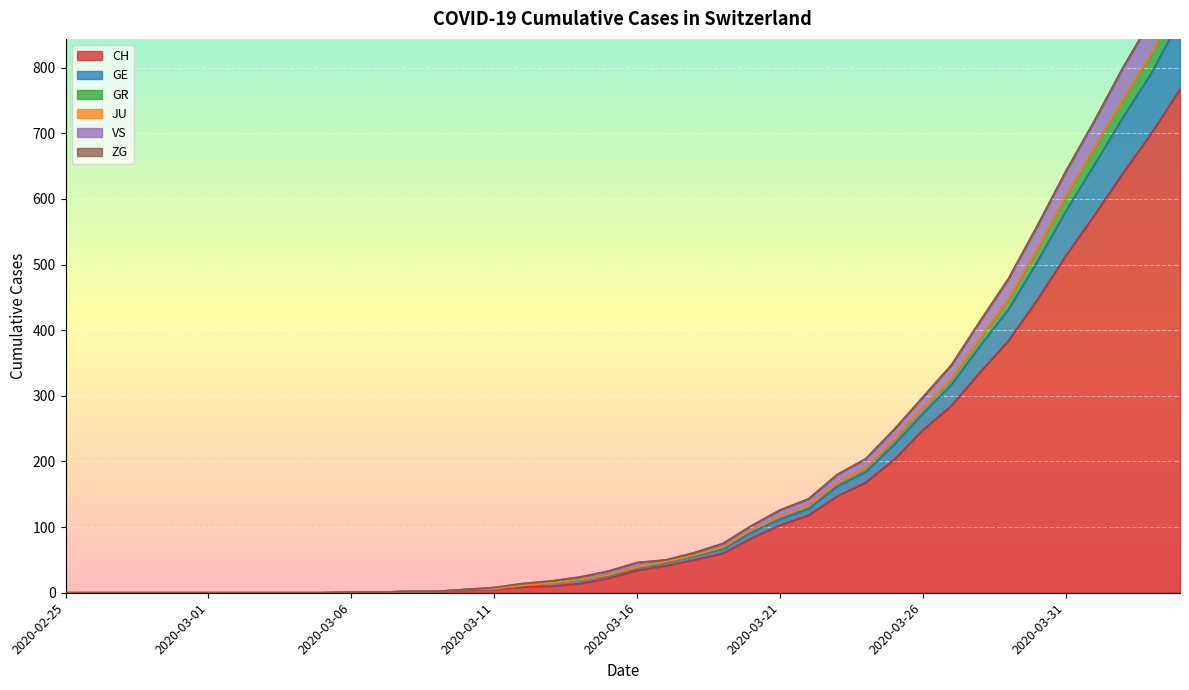

Is the value of GR at 2020-03-04 greater than the value of CH at 2020-03-19?

No